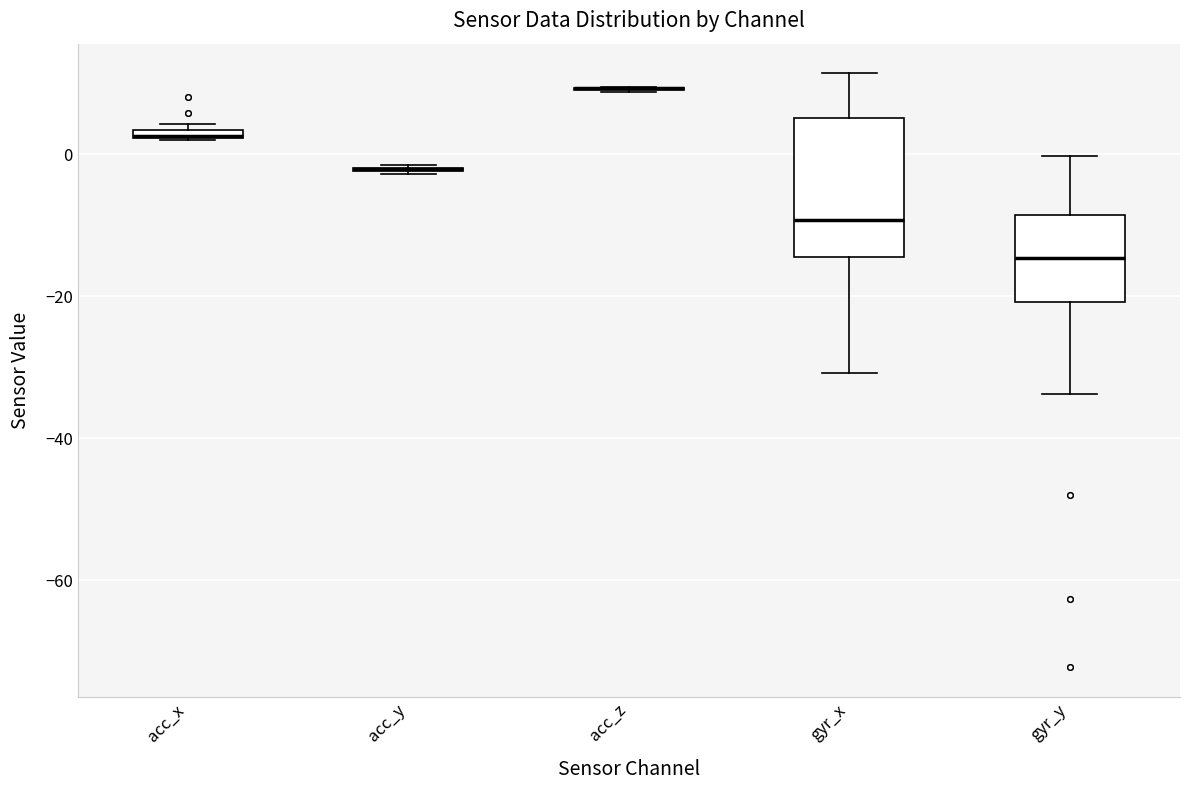

Comparing the boxes themselves (not the whiskers), which one is the tallest?

gyr_x